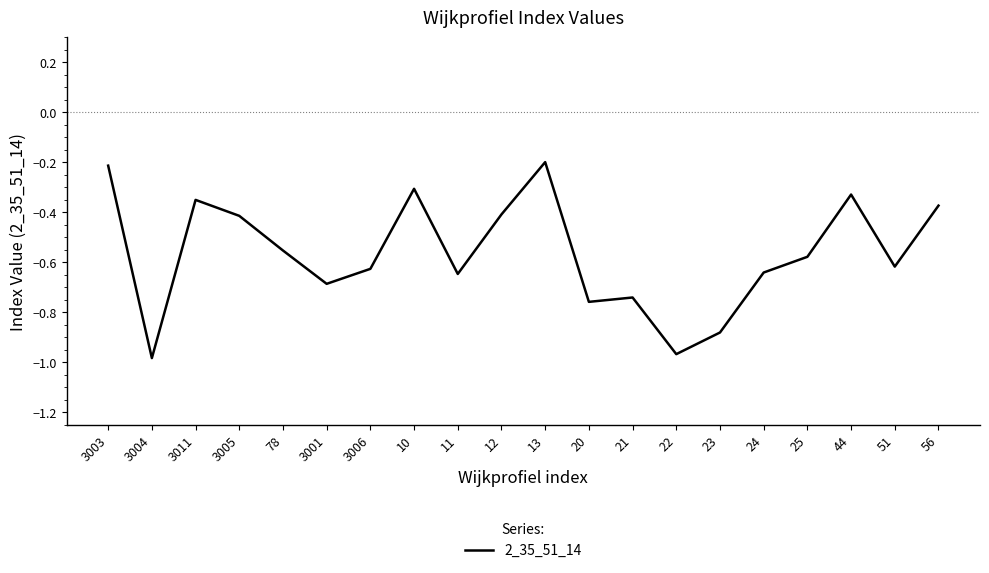

What position from the left is 44?

18